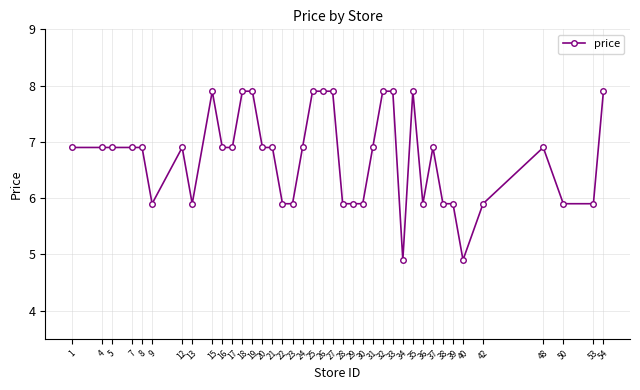

What is the change in value from 26 to 29?

-2.0